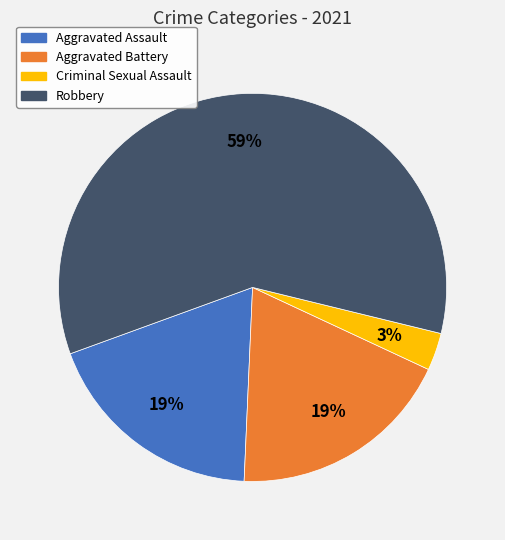

Is the sum of Robbery and Aggravated Battery greater than half?

Yes